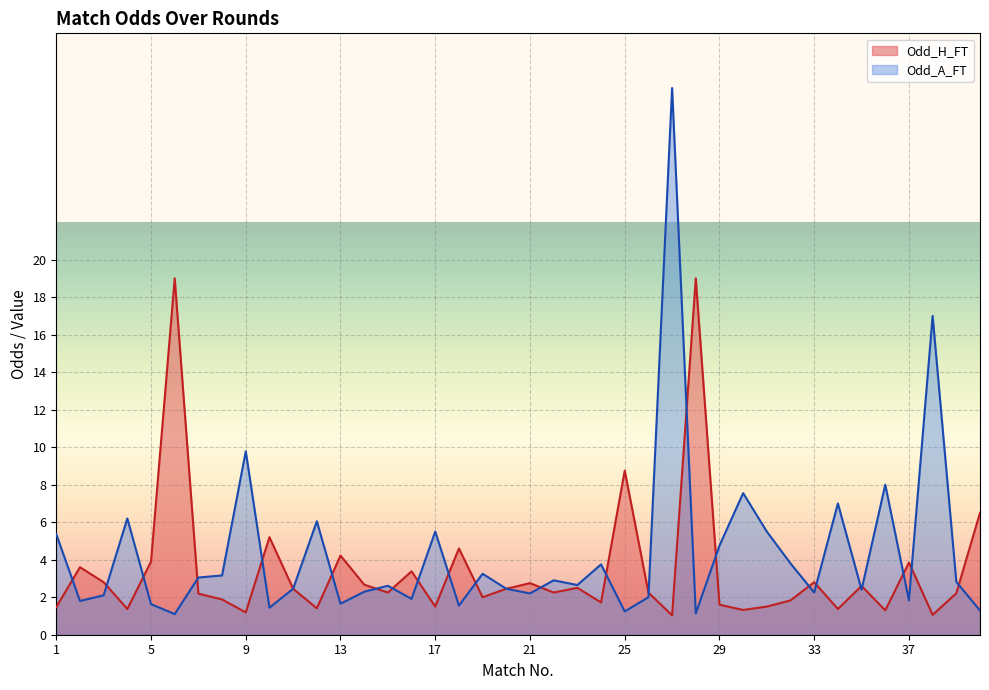

What is the minimum value shown in the chart?

1.0